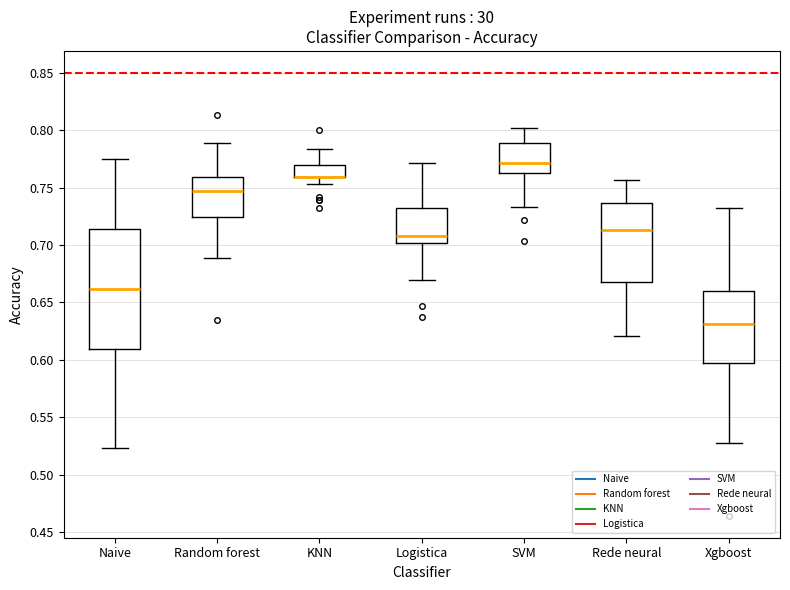

Where does the lower whisker of the box for SVM end on the y-axis? The values are not printed on the chart, so give them approximately, as read against the axis.

0.735